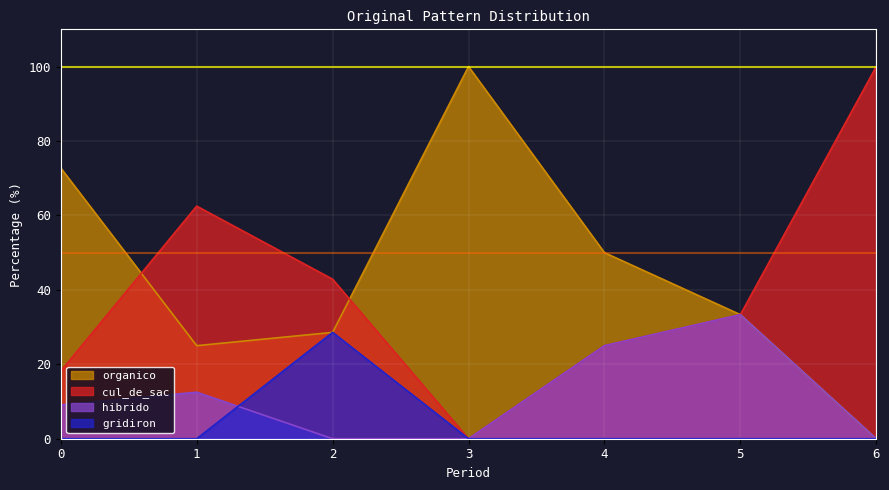

True or false: cul_de_sac and gridiron intersect in this chart.

False